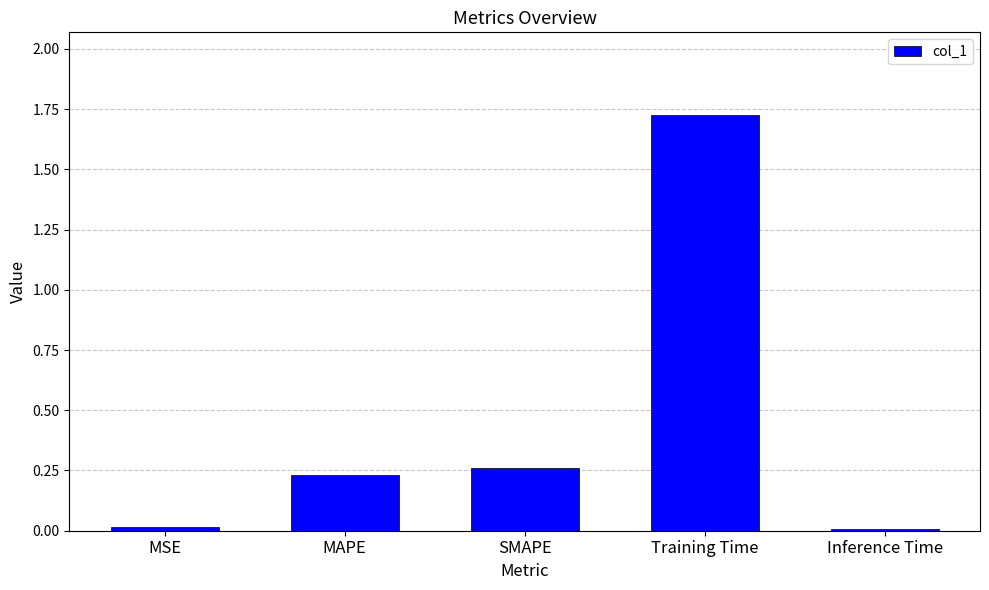

Is it true that the value at MAPE is 0.1?

False